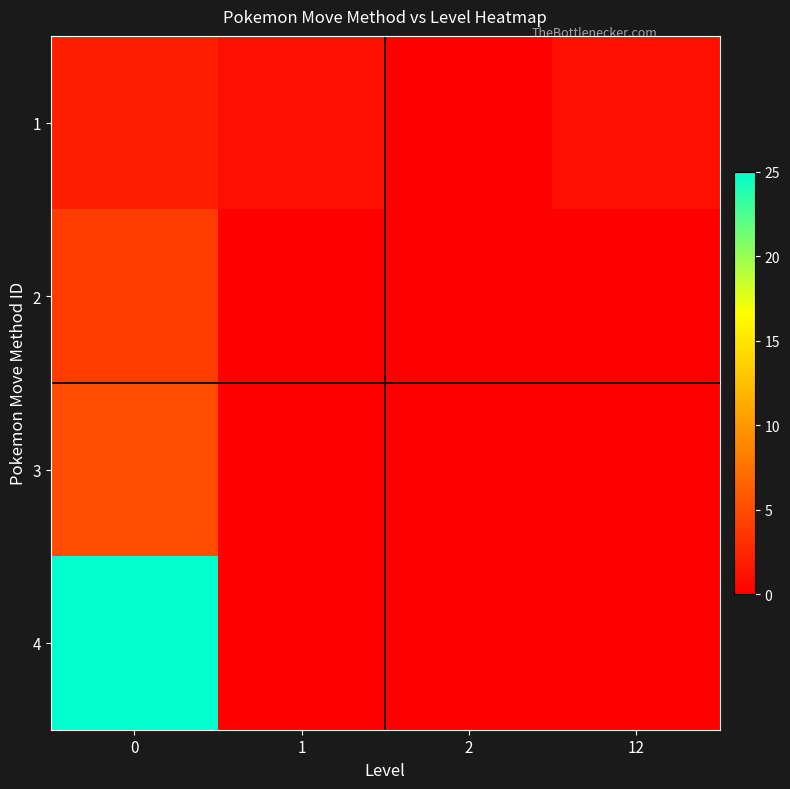

Count the number of categories in the chart.

4